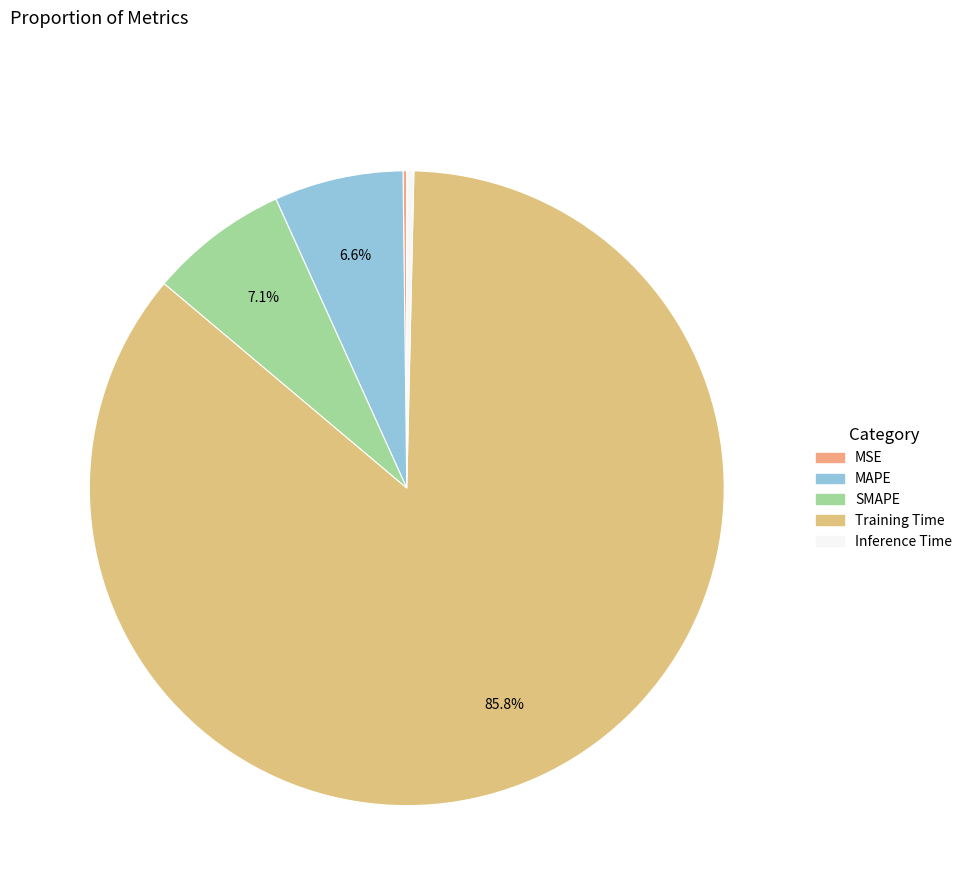

Is Inference Time the majority of the pie?

No